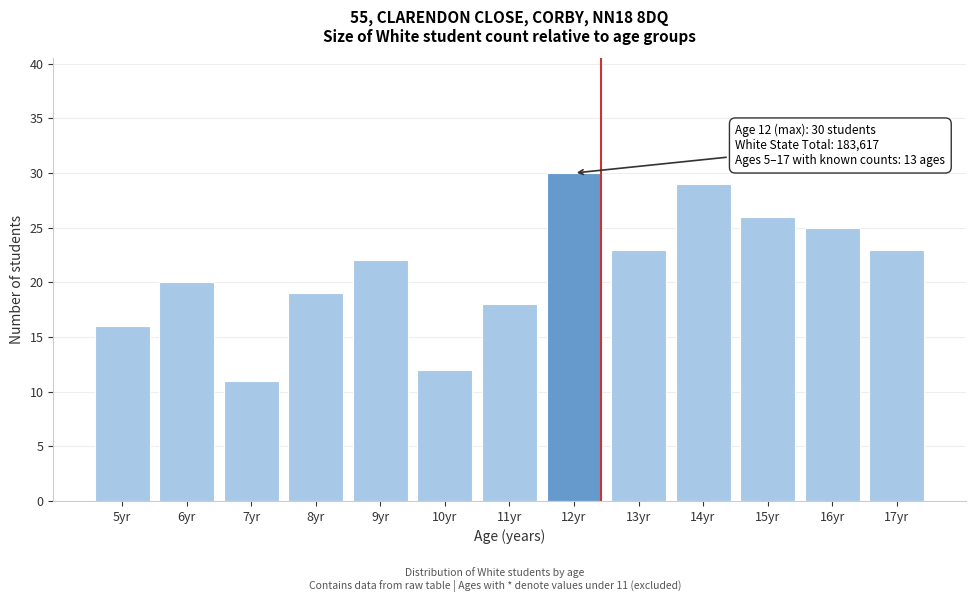

Reading left to right, what are all the values shown in this chart?

5yr=16	6yr=20	7yr=11	8yr=19	9yr=22	10yr=12	11yr=18	12yr=30	13yr=23	14yr=29	15yr=26	16yr=25	17yr=23